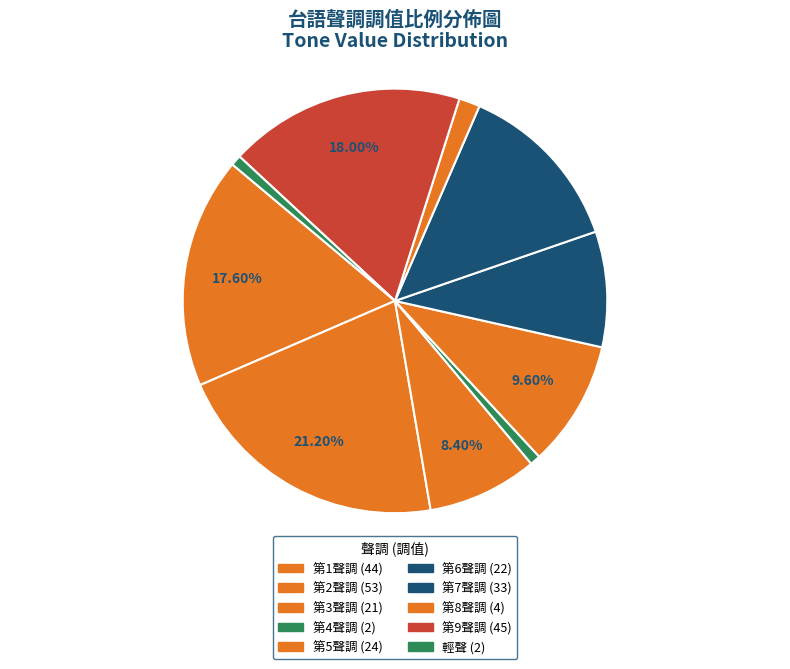

How many segments does this pie chart have?

10